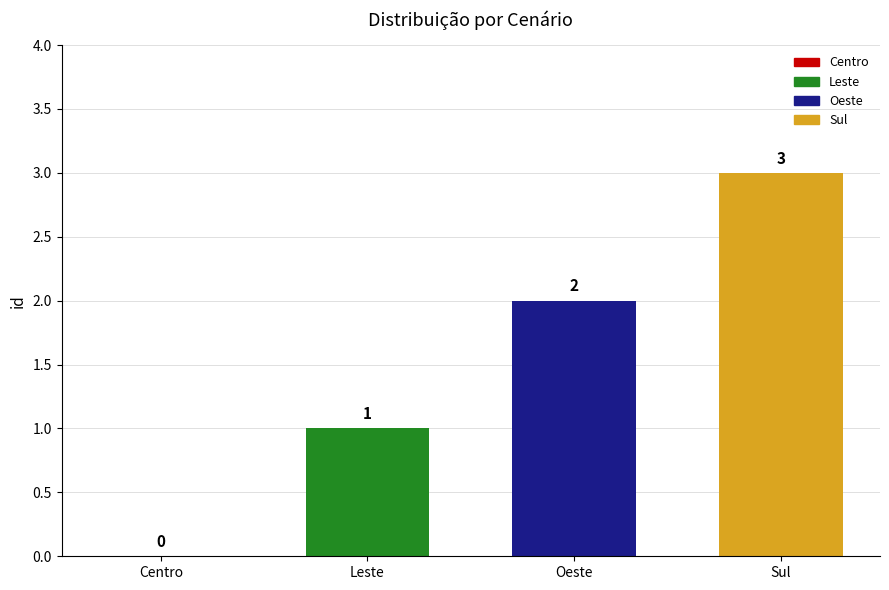

The chart shows a value of 2 at Centro. True or false?

False